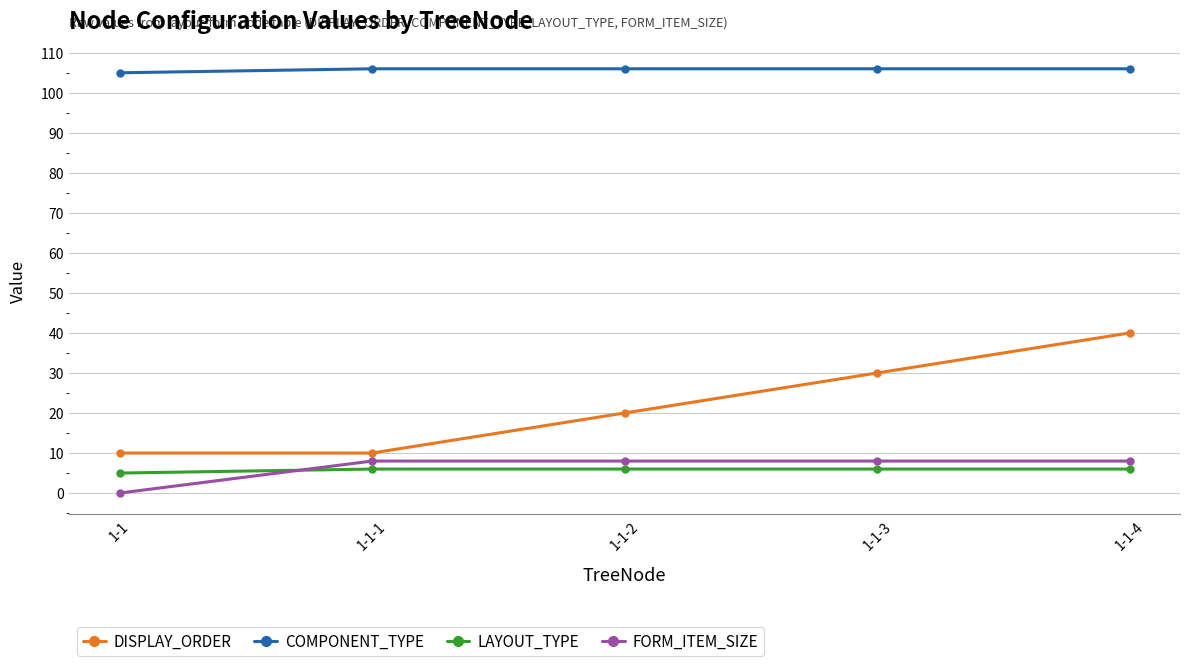

What position from the right is 1-1-2?

3